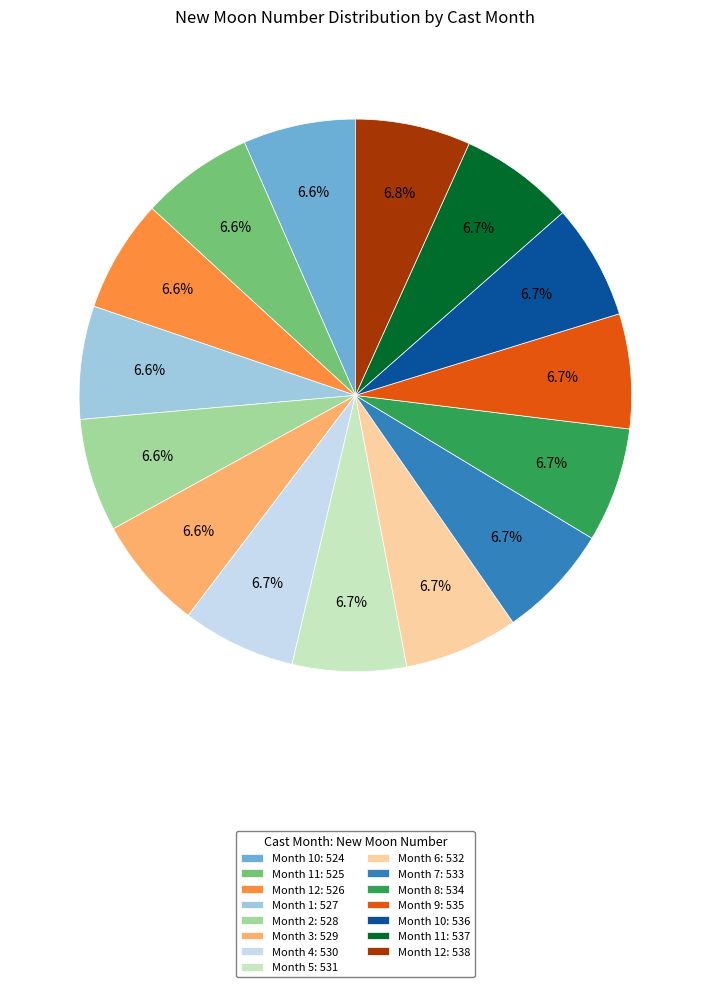

What is the ratio of the value at Month 5: 531 to the value at Month 7: 533?

1.0